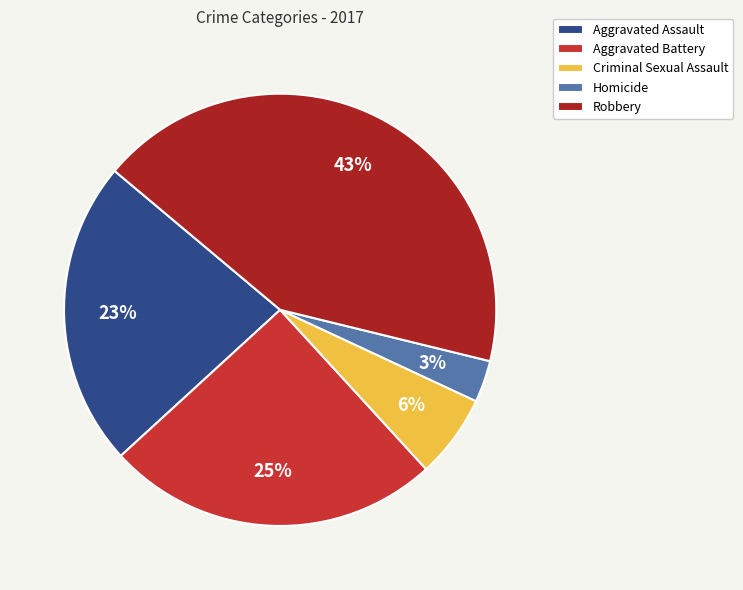

To the nearest percent, what percentage of the pie is Aggravated Battery?

25%